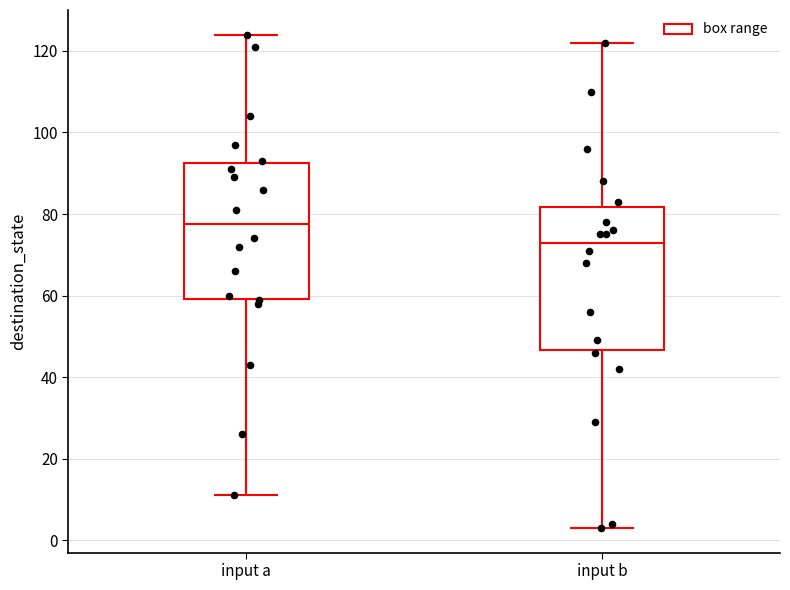

Which box's median line is the highest?

input a